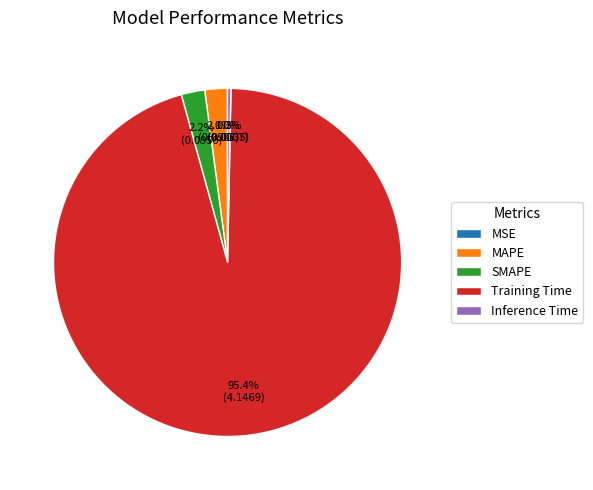

What is the majority slice?

Training Time